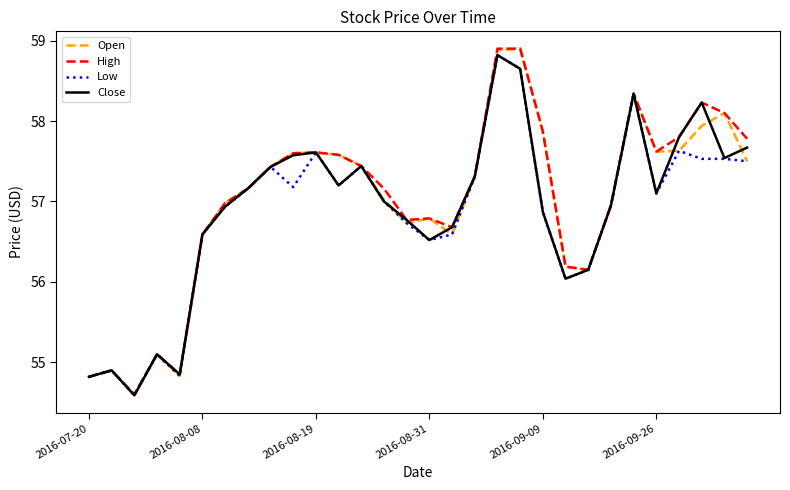

What is the smallest value displayed?

54.6